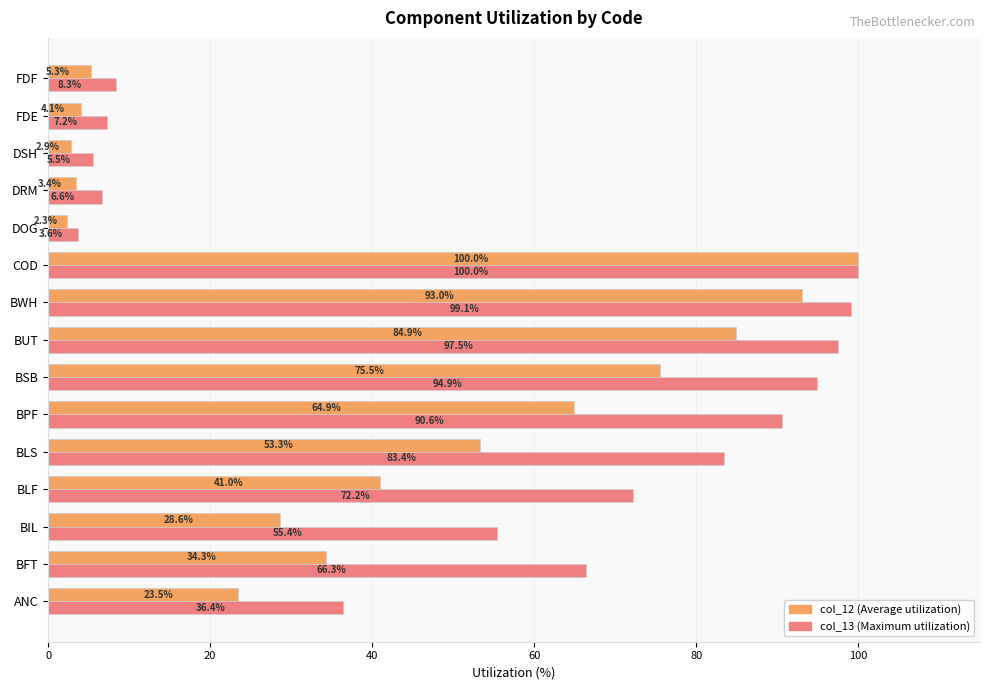

What is the difference between the highest and lowest values at BSB?

19.4